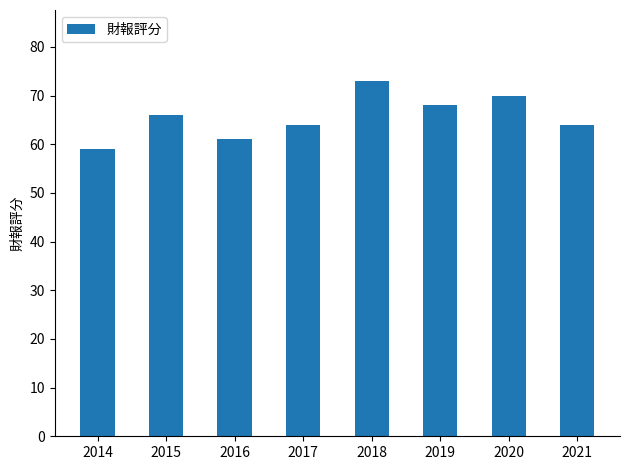

Are the bars grouped side by side (vs. stacked)?

No